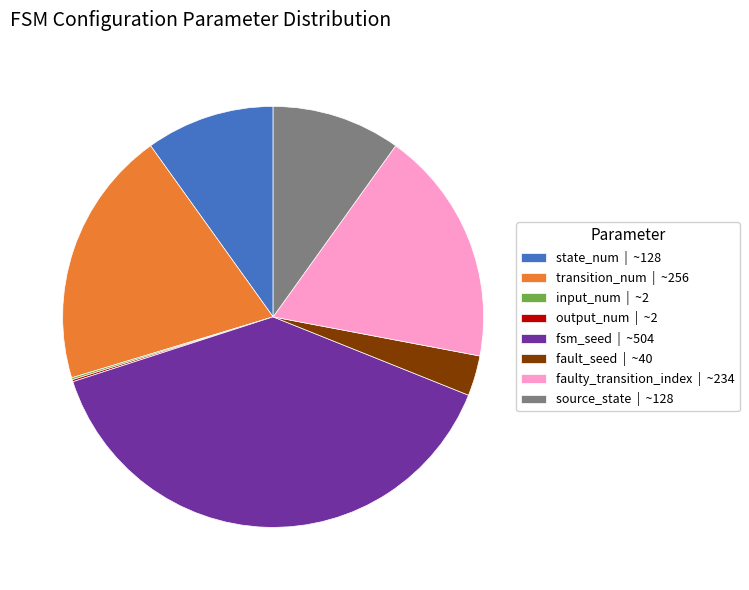

Which category has the biggest portion of the pie?

fsm_seed